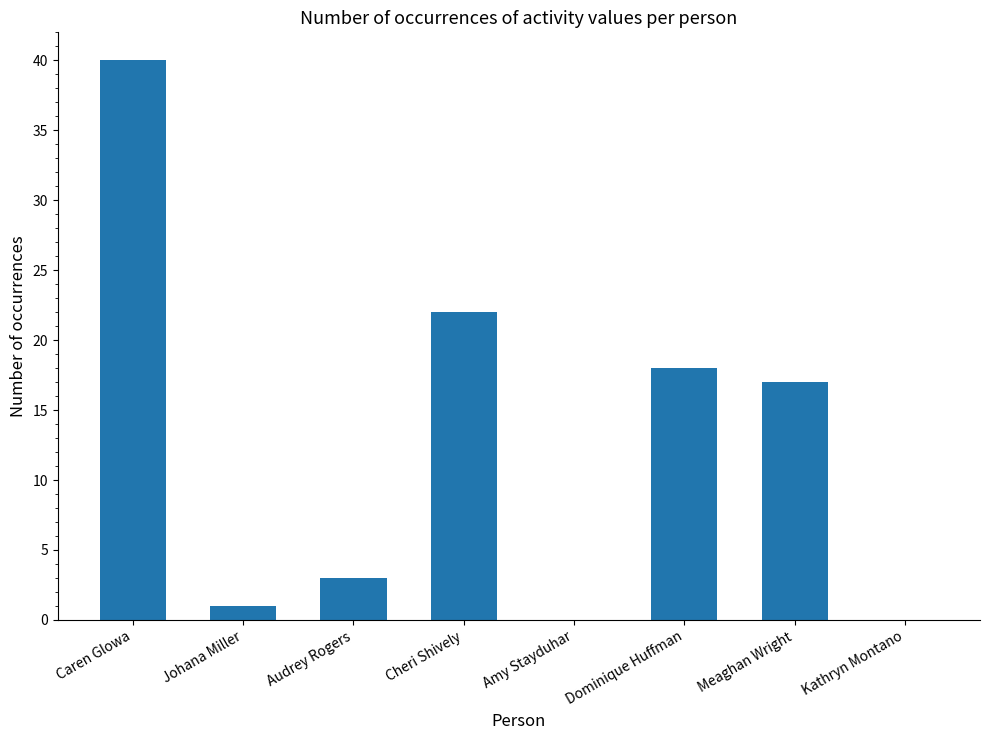

Is it true that the value at Kathryn Montano is 0?

True